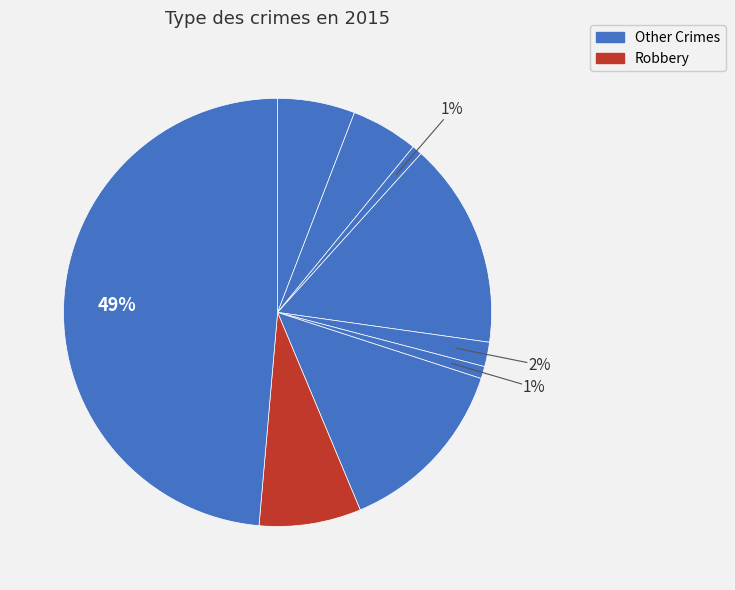

Count the number of slices in the pie.

9